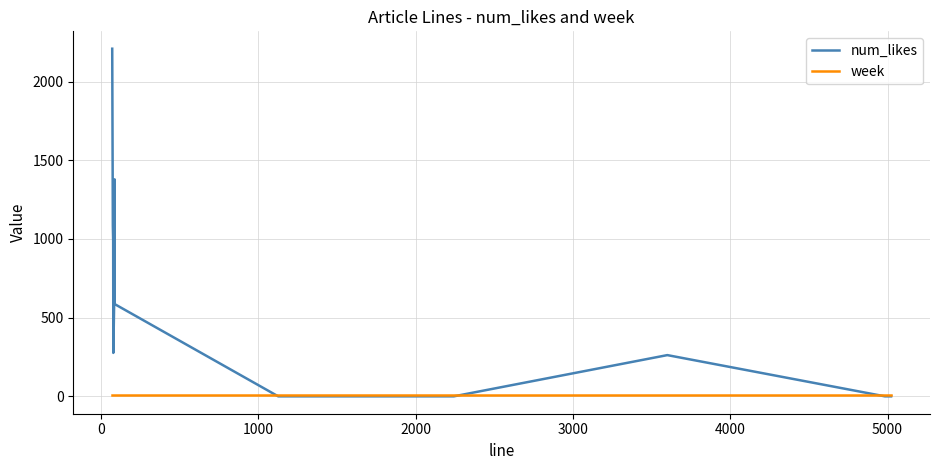

List the series in order of their overall mean, lowest first.

week, num_likes